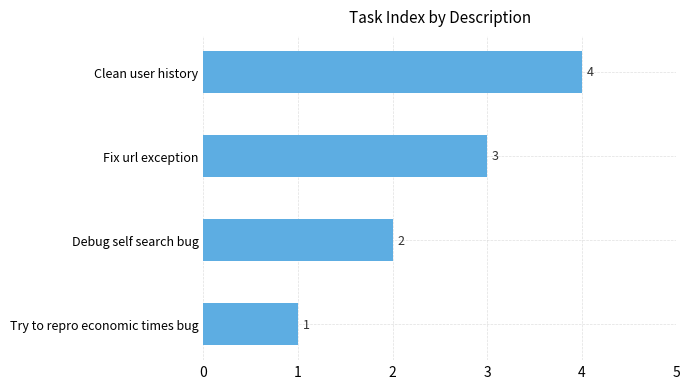

True or false: the data shows 2 at Try to repro economic times bug.

False